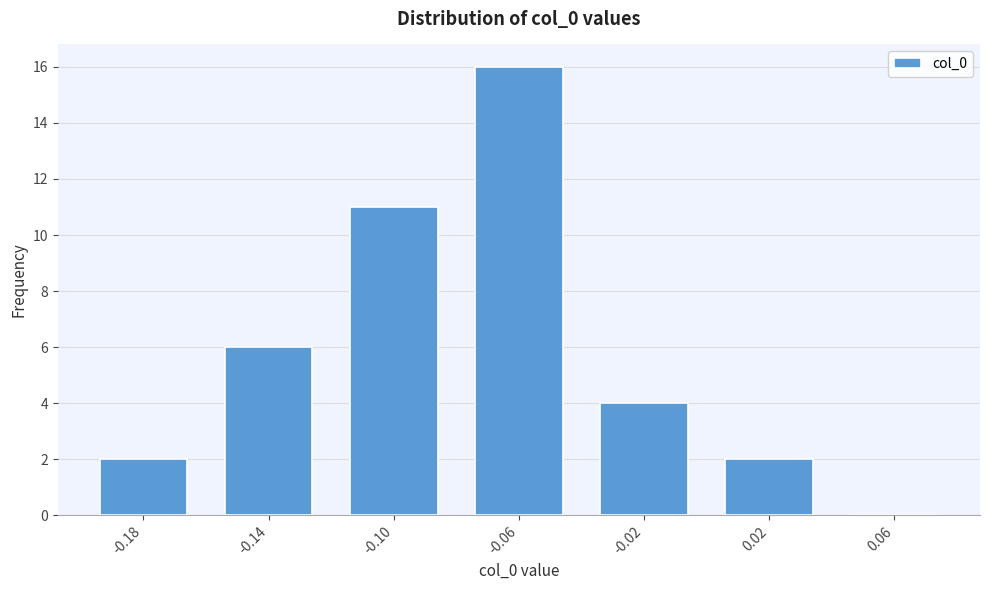

What is the sum of all values?

41